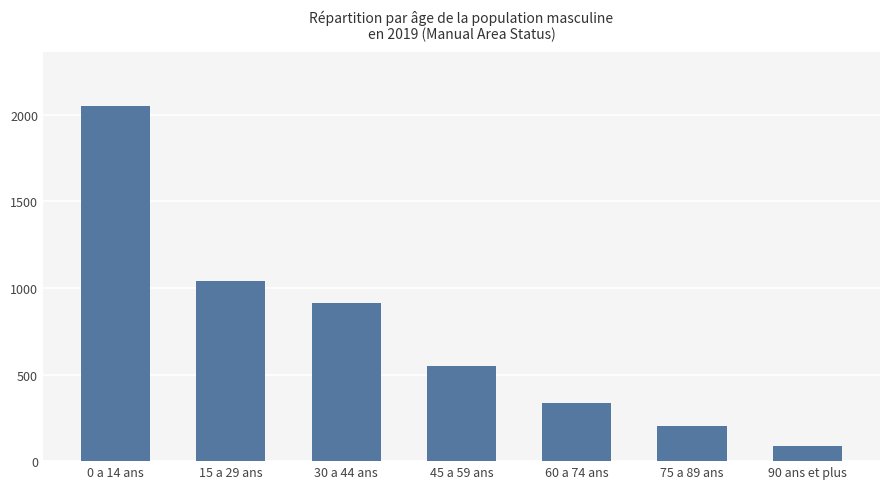

Which has a higher value, 15 a 29 ans or 90 ans et plus?

15 a 29 ans